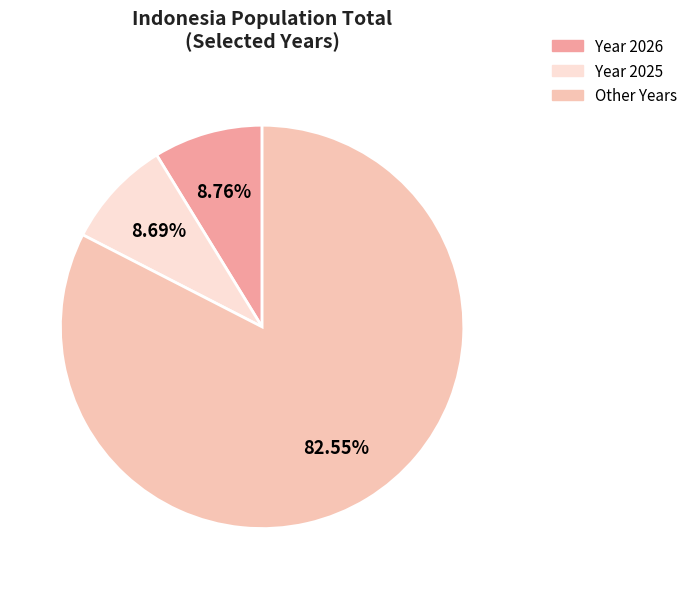

Which slice is the largest?

Other Years